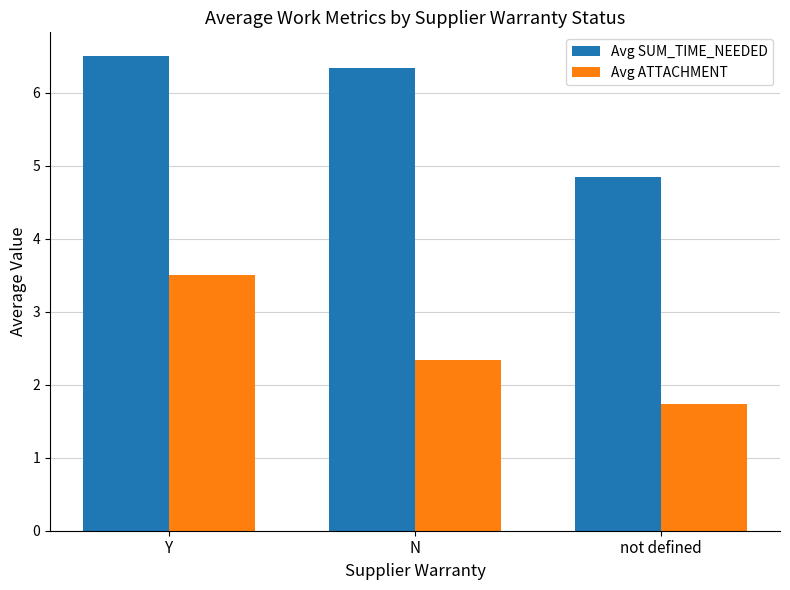

Which category has the lowest value in the Avg SUM_TIME_NEEDED series?

not defined